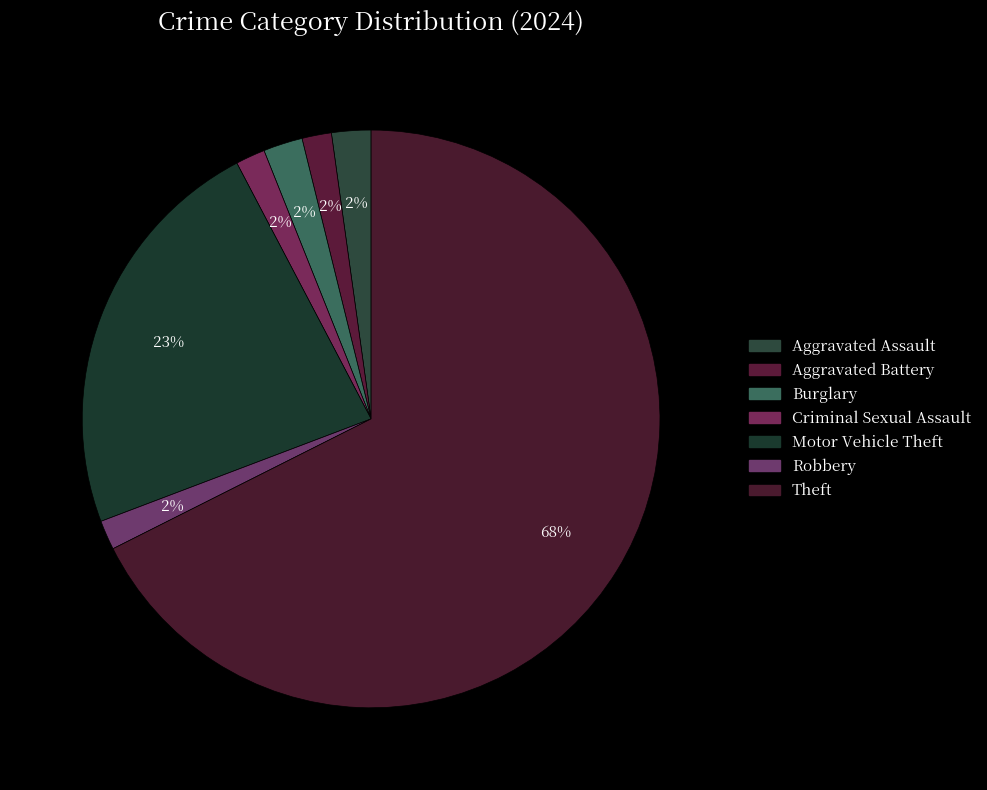

Combined, what portion of the pie is Theft and Aggravated Battery?

69.2%